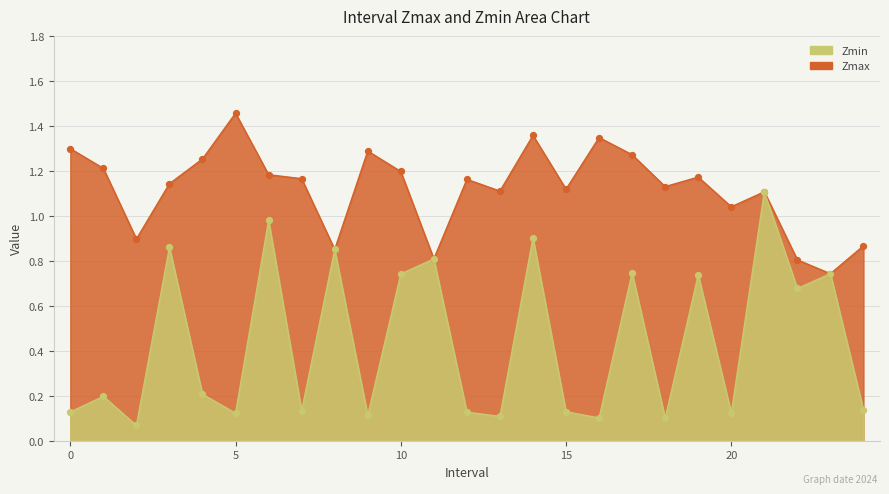

Is the value of Zmin at 14 greater than the value of Zmax at 16?

No